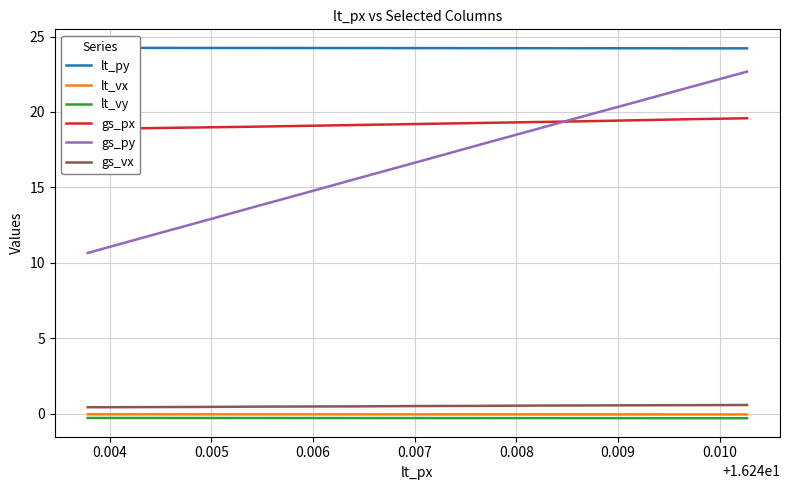

True or false: gs_py and lt_vx cross at least once.

False